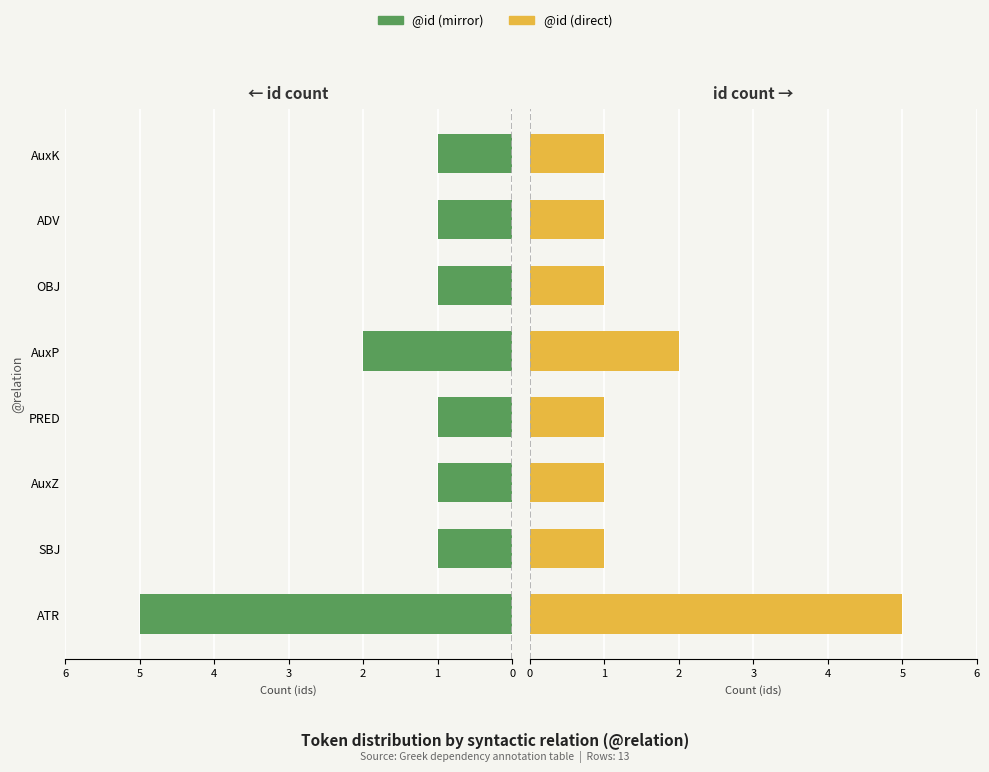

The value of Token id (right) at AuxP is 2. True or false?

True